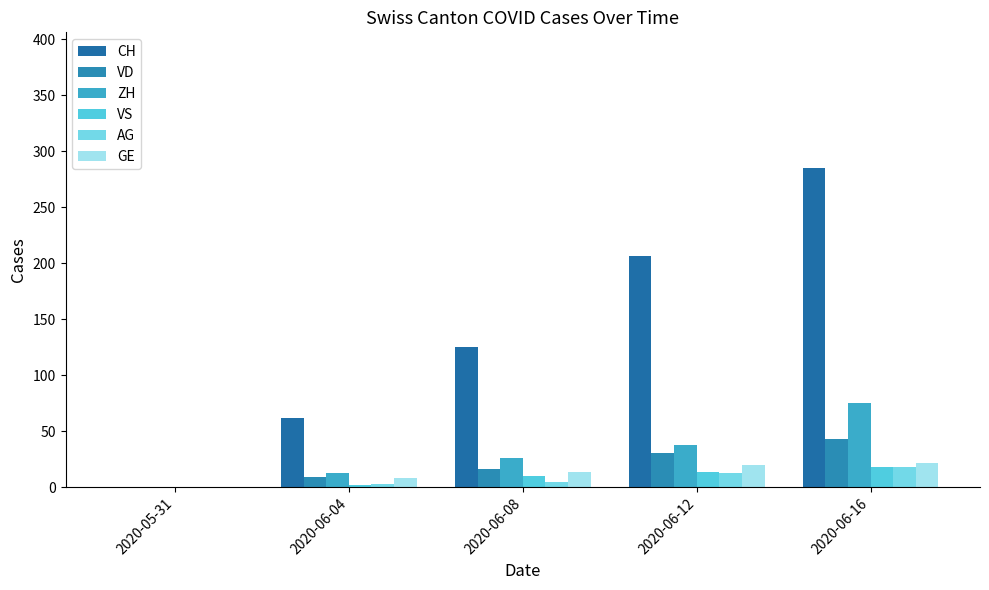

What is the total value across all series at 2020-06-12?

322